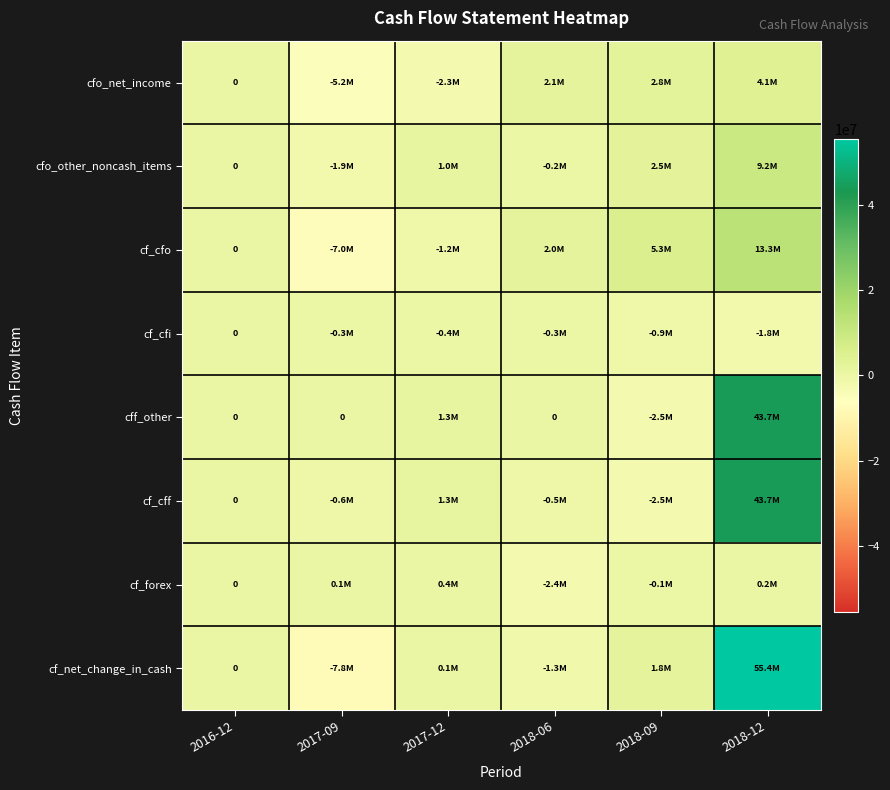

What is the greatest value displayed?

55412000